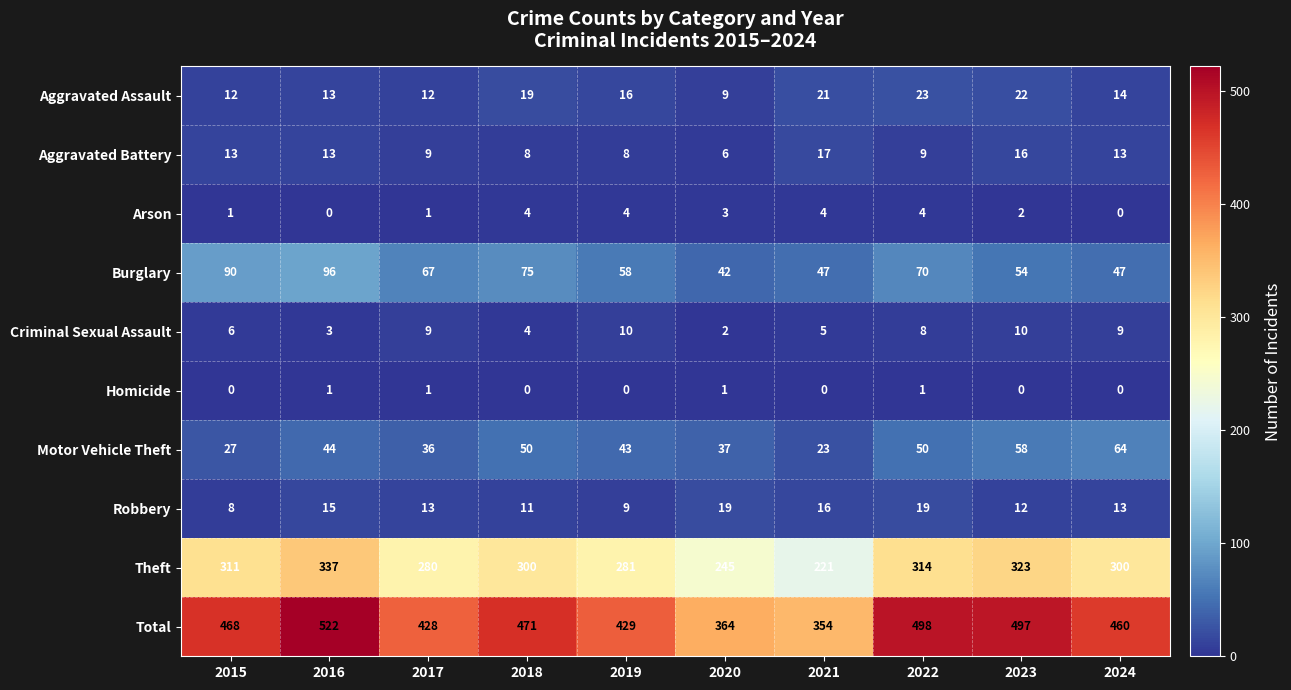

Rank the series by their maximum value, from highest to lowest.

Total, Theft, Burglary, Motor Vehicle Theft, Aggravated Assault, Robbery, Aggravated Battery, Criminal Sexual Assault, Arson, Homicide